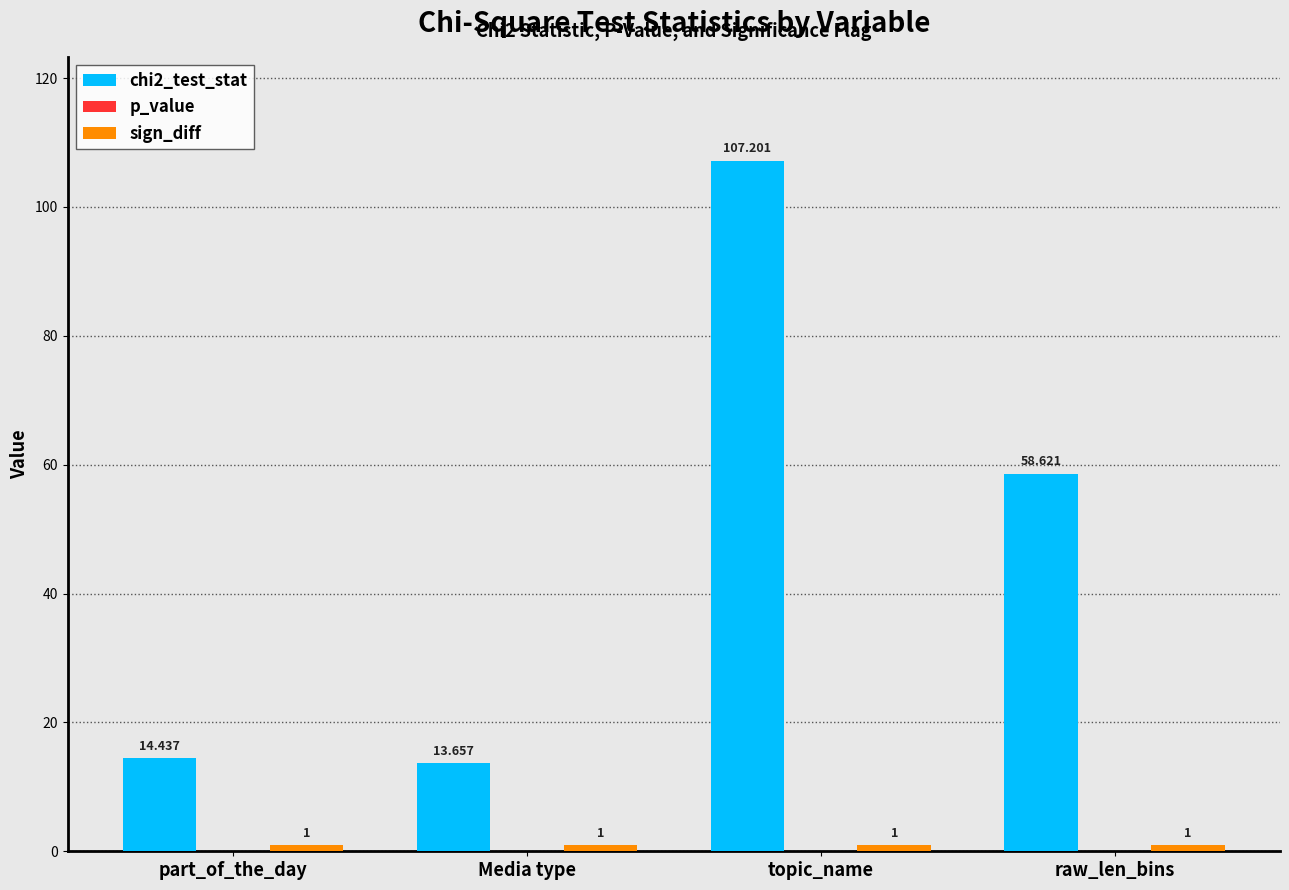

Where does the chi2_test_stat series first go above 58?

topic_name